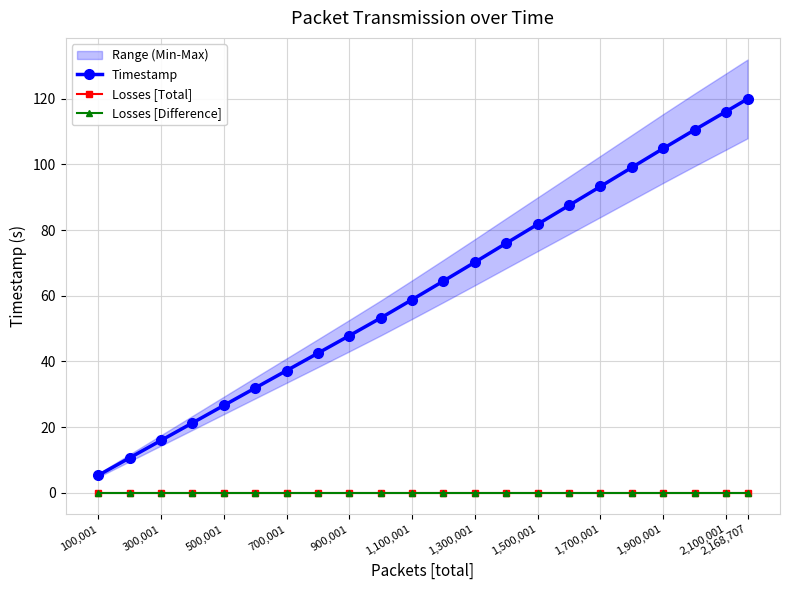

True or false: Timestamp and Losses [Total] intersect in this chart.

False